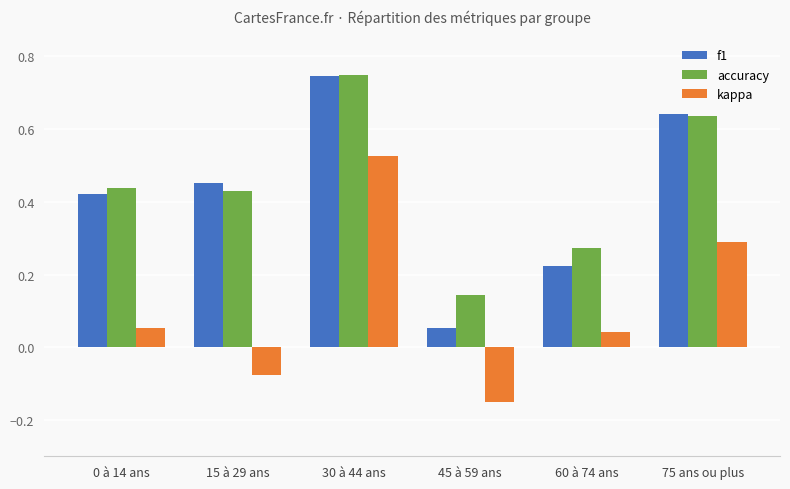

The accuracy series shows 0.2 at 30 à 44 ans. True or false?

False